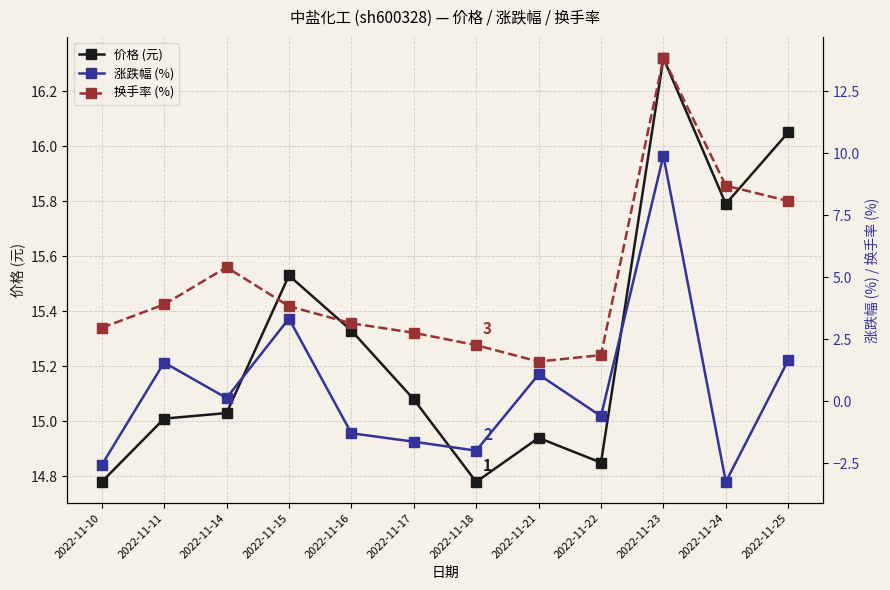

Is this an area chart (filled region under the line)?

No